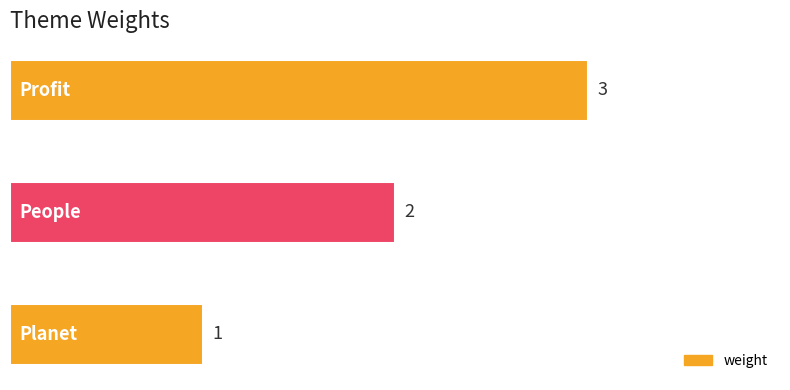

How many bars are there in total?

3